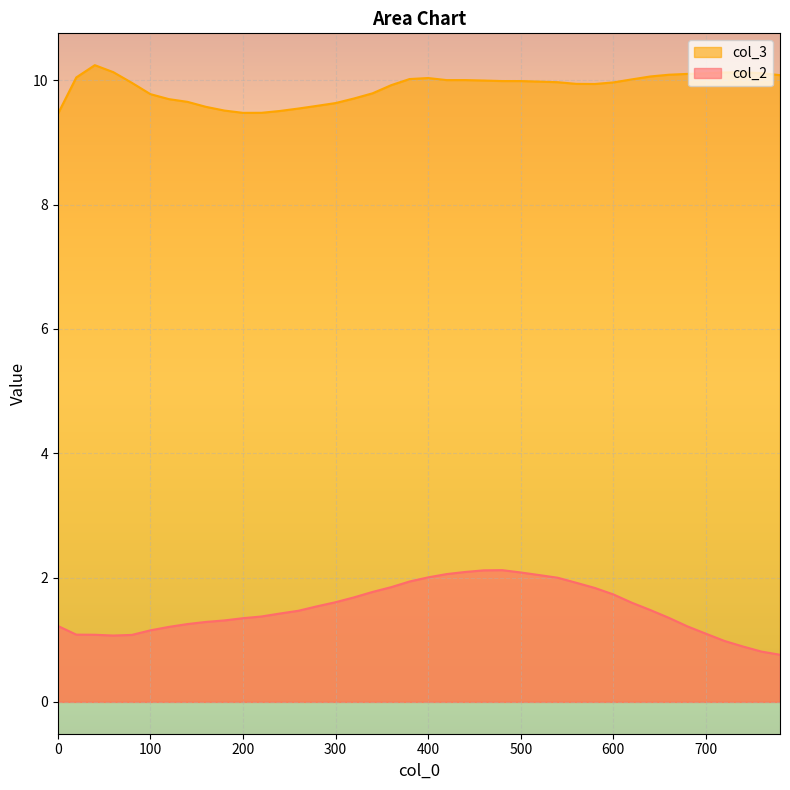

Count the number of categories in the chart.

40